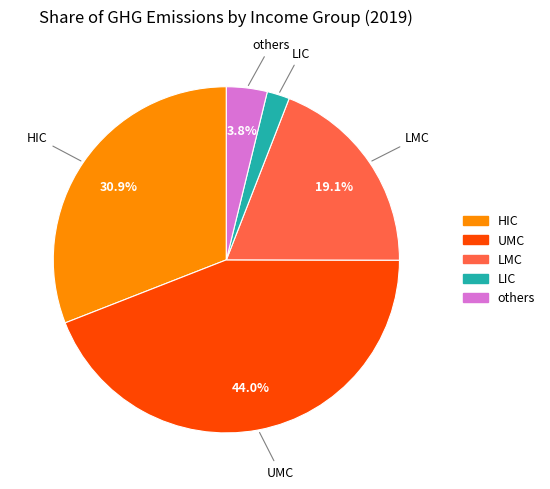

What is the smallest slice in the pie chart?

LIC